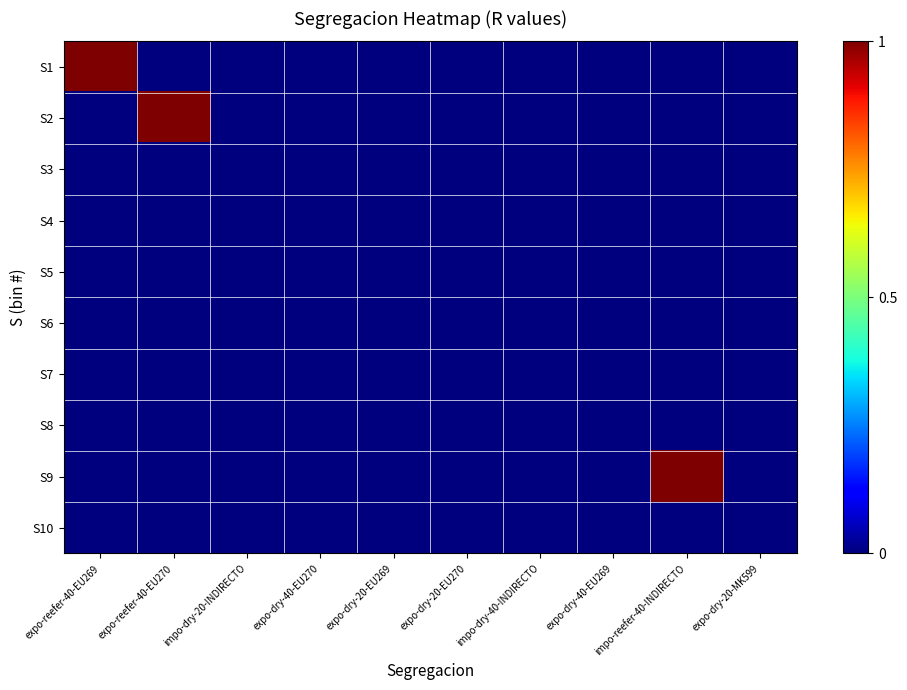

Reading left to right, transcribe all the data shown in this chart.

S1: expo-reefer-40-EU269=1	expo-reefer-40-EU270=0	impo-dry-20-INDIRECTO=0	expo-dry-40-EU270=0	expo-dry-20-EU269=0	expo-dry-20-EU270=0	impo-dry-40-INDIRECTO=0	expo-dry-40-EU269=0	impo-reefer-40-INDIRECTO=0	expo-dry-20-MK599=0
S2: expo-reefer-40-EU269=0	expo-reefer-40-EU270=1	impo-dry-20-INDIRECTO=0	expo-dry-40-EU270=0	expo-dry-20-EU269=0	expo-dry-20-EU270=0	impo-dry-40-INDIRECTO=0	expo-dry-40-EU269=0	impo-reefer-40-INDIRECTO=0	expo-dry-20-MK599=0
S3: expo-reefer-40-EU269=0	expo-reefer-40-EU270=0	impo-dry-20-INDIRECTO=0	expo-dry-40-EU270=0	expo-dry-20-EU269=0	expo-dry-20-EU270=0	impo-dry-40-INDIRECTO=0	expo-dry-40-EU269=0	impo-reefer-40-INDIRECTO=0	expo-dry-20-MK599=0
S4: expo-reefer-40-EU269=0	expo-reefer-40-EU270=0	impo-dry-20-INDIRECTO=0	expo-dry-40-EU270=0	expo-dry-20-EU269=0	expo-dry-20-EU270=0	impo-dry-40-INDIRECTO=0	expo-dry-40-EU269=0	impo-reefer-40-INDIRECTO=0	expo-dry-20-MK599=0
S5: expo-reefer-40-EU269=0	expo-reefer-40-EU270=0	impo-dry-20-INDIRECTO=0	expo-dry-40-EU270=0	expo-dry-20-EU269=0	expo-dry-20-EU270=0	impo-dry-40-INDIRECTO=0	expo-dry-40-EU269=0	impo-reefer-40-INDIRECTO=0	expo-dry-20-MK599=0
S6: expo-reefer-40-EU269=0	expo-reefer-40-EU270=0	impo-dry-20-INDIRECTO=0	expo-dry-40-EU270=0	expo-dry-20-EU269=0	expo-dry-20-EU270=0	impo-dry-40-INDIRECTO=0	expo-dry-40-EU269=0	impo-reefer-40-INDIRECTO=0	expo-dry-20-MK599=0
S7: expo-reefer-40-EU269=0	expo-reefer-40-EU270=0	impo-dry-20-INDIRECTO=0	expo-dry-40-EU270=0	expo-dry-20-EU269=0	expo-dry-20-EU270=0	impo-dry-40-INDIRECTO=0	expo-dry-40-EU269=0	impo-reefer-40-INDIRECTO=0	expo-dry-20-MK599=0
S8: expo-reefer-40-EU269=0	expo-reefer-40-EU270=0	impo-dry-20-INDIRECTO=0	expo-dry-40-EU270=0	expo-dry-20-EU269=0	expo-dry-20-EU270=0	impo-dry-40-INDIRECTO=0	expo-dry-40-EU269=0	impo-reefer-40-INDIRECTO=0	expo-dry-20-MK599=0
S9: expo-reefer-40-EU269=0	expo-reefer-40-EU270=0	impo-dry-20-INDIRECTO=0	expo-dry-40-EU270=0	expo-dry-20-EU269=0	expo-dry-20-EU270=0	impo-dry-40-INDIRECTO=0	expo-dry-40-EU269=0	impo-reefer-40-INDIRECTO=1	expo-dry-20-MK599=0
S10: expo-reefer-40-EU269=0	expo-reefer-40-EU270=0	impo-dry-20-INDIRECTO=0	expo-dry-40-EU270=0	expo-dry-20-EU269=0	expo-dry-20-EU270=0	impo-dry-40-INDIRECTO=0	expo-dry-40-EU269=0	impo-reefer-40-INDIRECTO=0	expo-dry-20-MK599=0